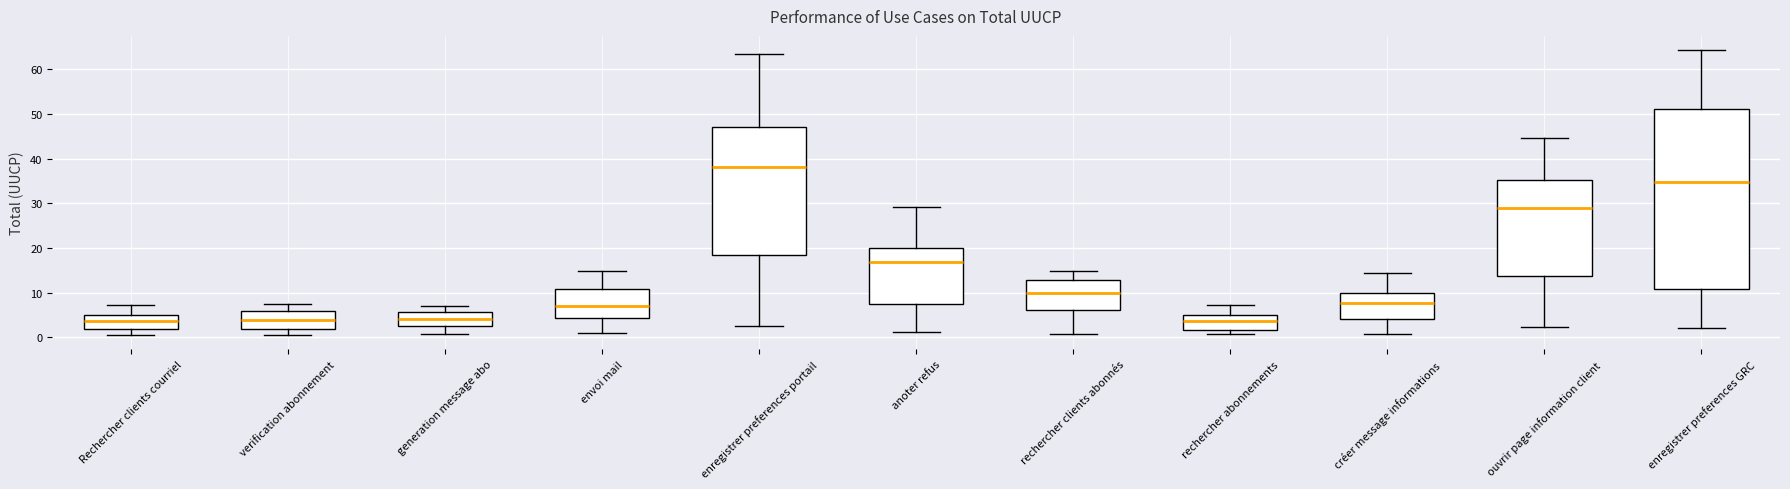

Reading left to right, read every box against the y-axis: the position of its median line, the range the box covers, and the ends of its whiskers. The values are not printed on the chart, so give them approximately, as read against the axis.

Rechercher clients courriel: median 4, box 2 to 5, whiskers 1 to 7
verification abonnement: median 4, box 2 to 6, whiskers 1 to 7
generation message abo: median 4, box 3 to 6, whiskers 1 to 7
envoi mail: median 7, box 4 to 11, whiskers 1 to 15
enregistrer preferences portail: median 38, box 19 to 47, whiskers 3 to 63
anoter refus: median 17, box 8 to 20, whiskers 1 to 29
rechercher clients abonnés: median 10, box 6 to 13, whiskers 1 to 15
rechercher abonnements: median 4, box 2 to 5, whiskers 1 to 7
créer message informations: median 8, box 4 to 10, whiskers 1 to 14
ouvrir page information client: median 29, box 14 to 35, whiskers 2 to 45
enregistrer preferences GRC: median 35, box 11 to 51, whiskers 2 to 64